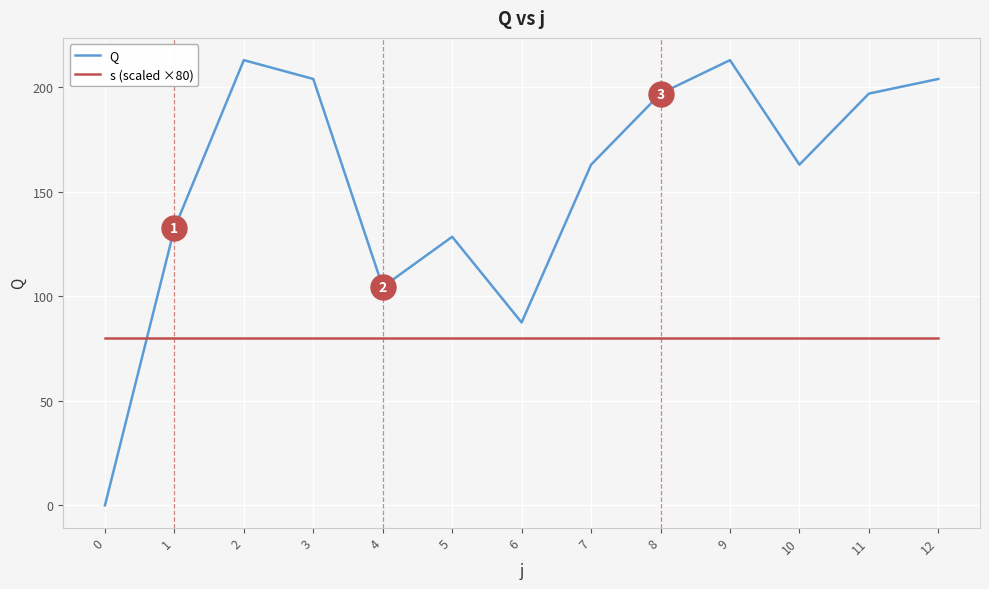

Reading left to right, transcribe all the data shown in this chart.

Q: 0=0.0	1=132.5	2=213.0	3=204.0	4=104.5	5=128.5	6=87.5	7=163.0	8=197.0	9=213.0	10=163.0	11=197.0	12=204.0
s (scaled ×80): 0=80.0	1=80.0	2=80.0	3=80.0	4=80.0	5=80.0	6=80.0	7=80.0	8=80.0	9=80.0	10=80.0	11=80.0	12=80.0